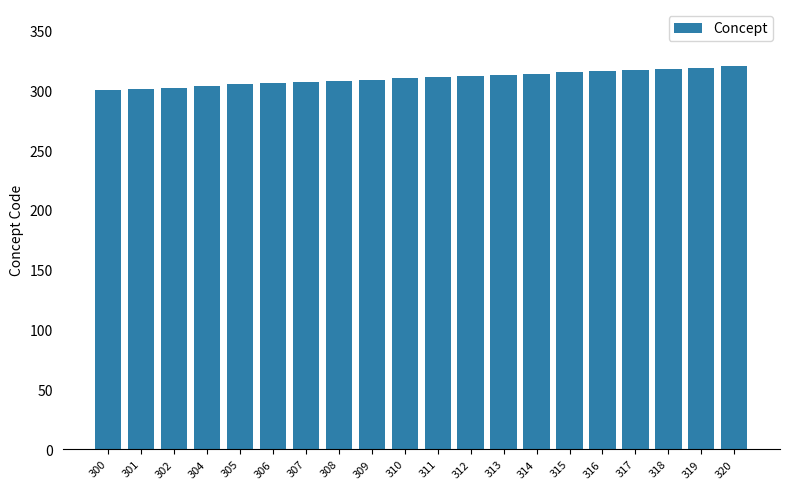

The chart shows a value of 308 at 308. True or false?

True